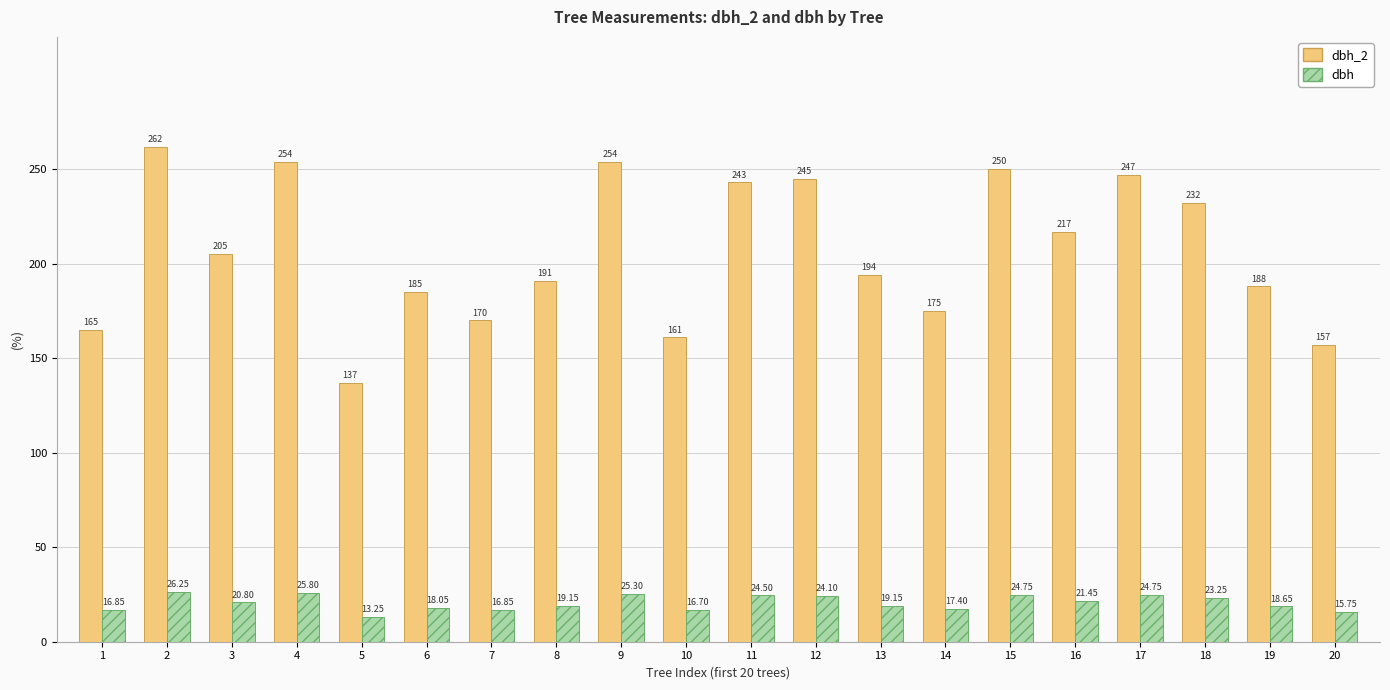

How many groups of bars are there?

20